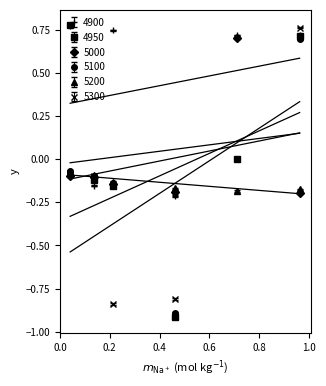

In 5300, how many points are lower than both neighbors (excluding endpoints)?

1